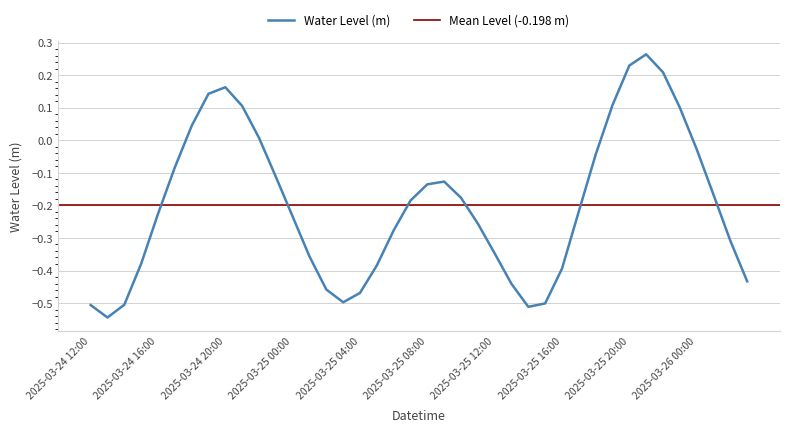

Is this an area chart (filled region under the line)?

No